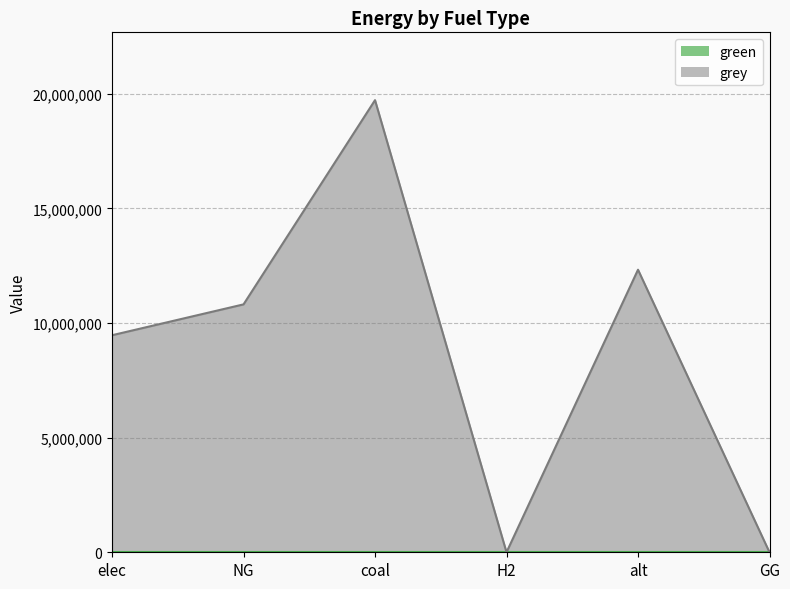

Which has a higher value, elec or coal?

coal